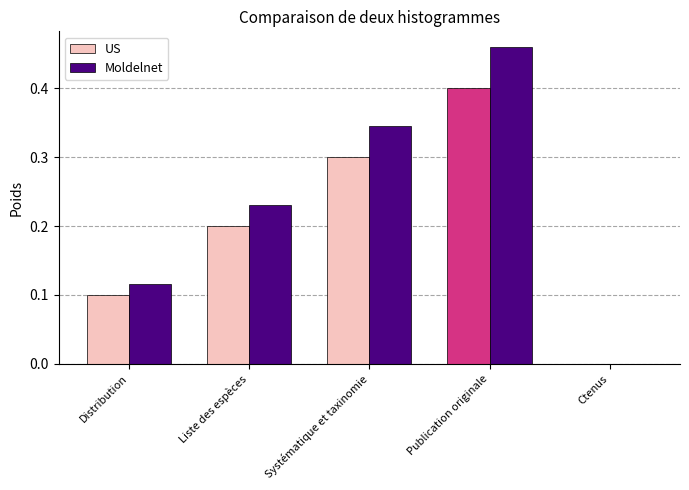

The value of Moldelnet at Ctenus is -0.2. True or false?

False